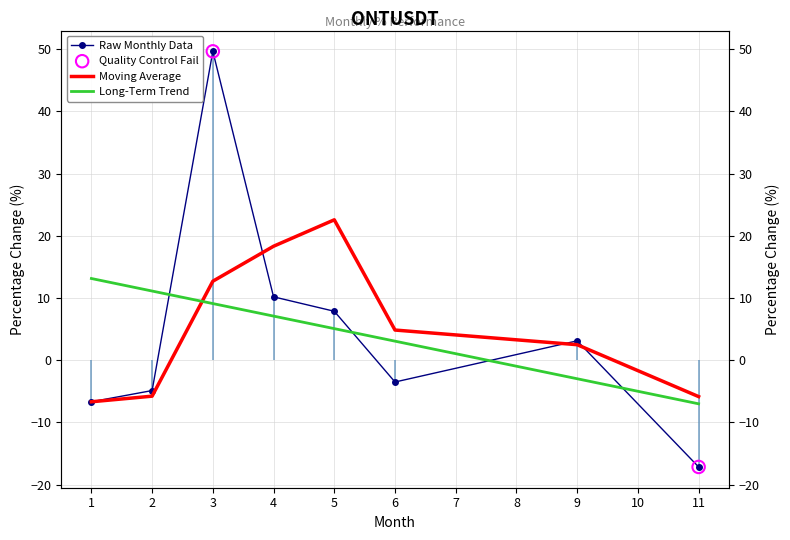

Which has a higher value, 2 or 4?

4